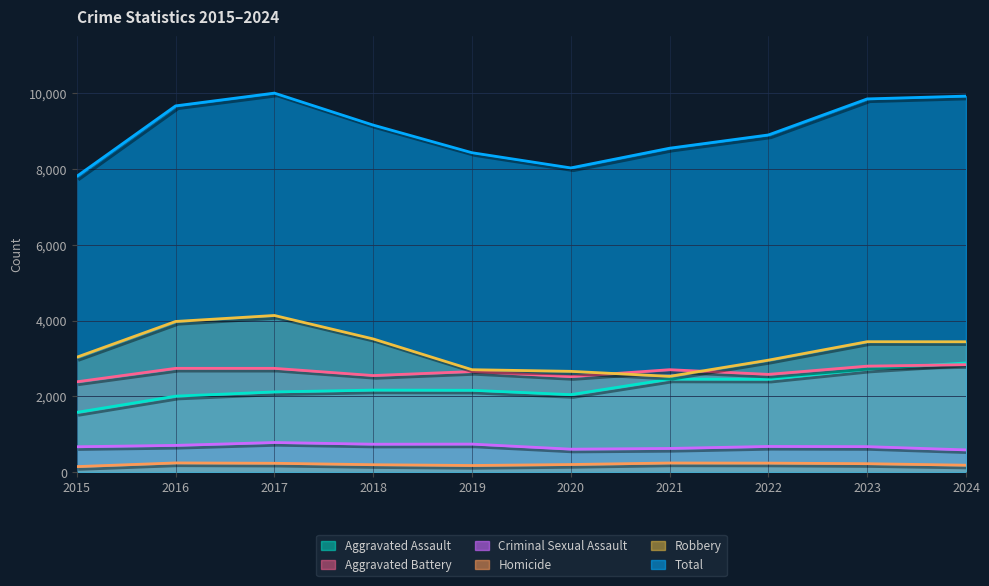

What is the lowest value of the Aggravated Battery series?

2383